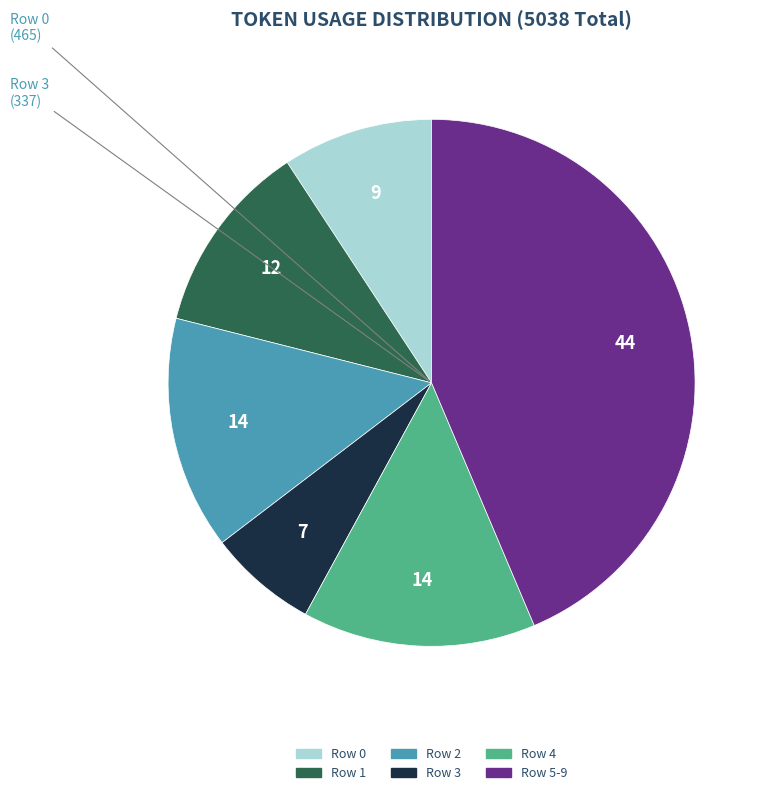

Is there a majority slice in this chart?

No